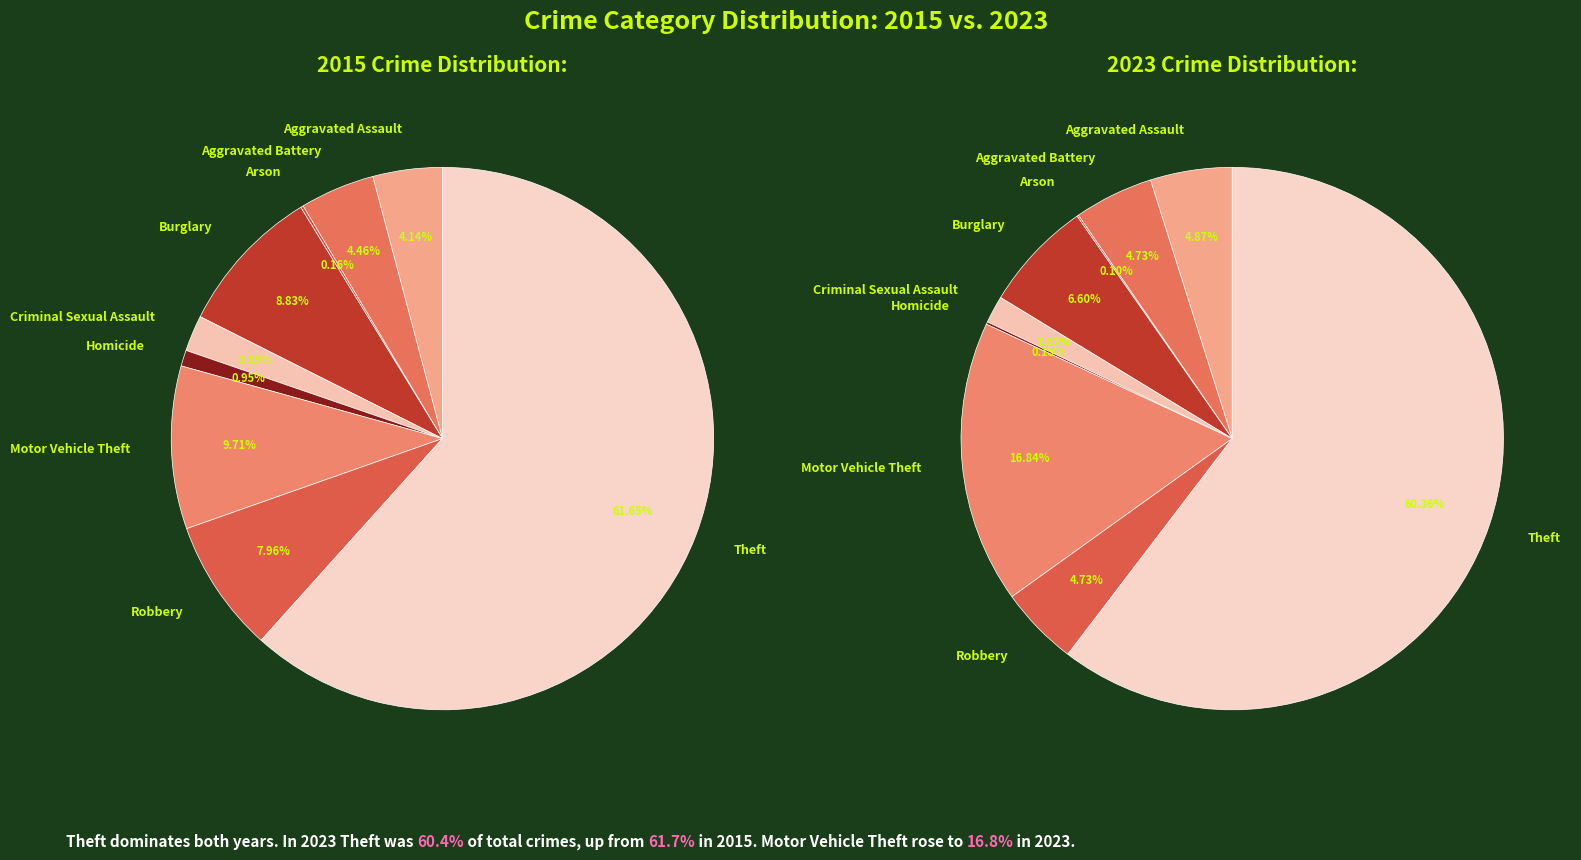

True or false: Burglary accounts for 9% of the total.

True